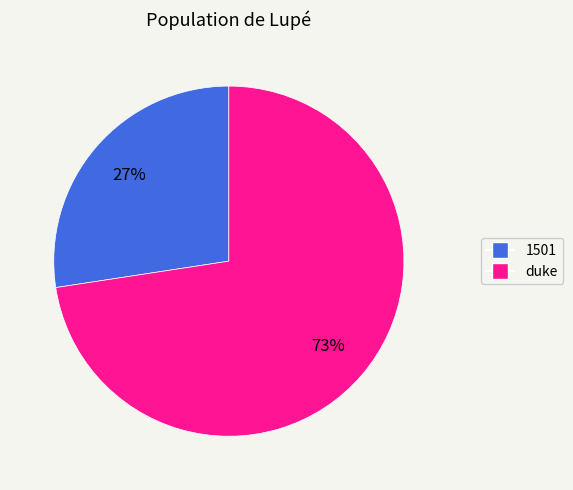

What is the ratio of the value at 1501 to the value at duke?

0.4